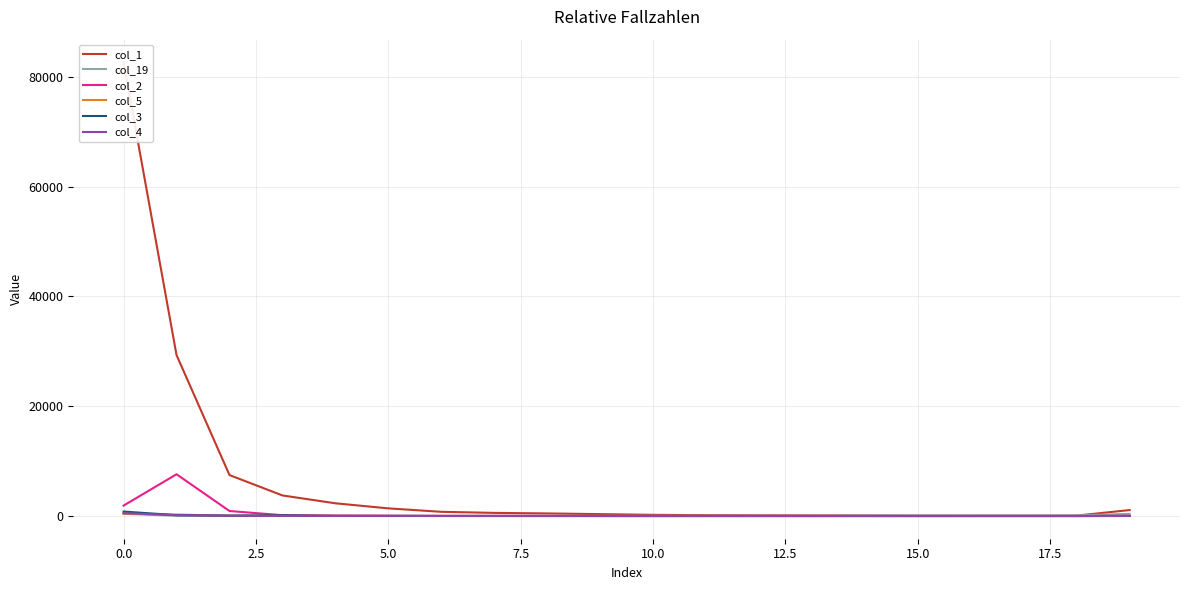

What is the difference between the highest and lowest values at 15.0?

567